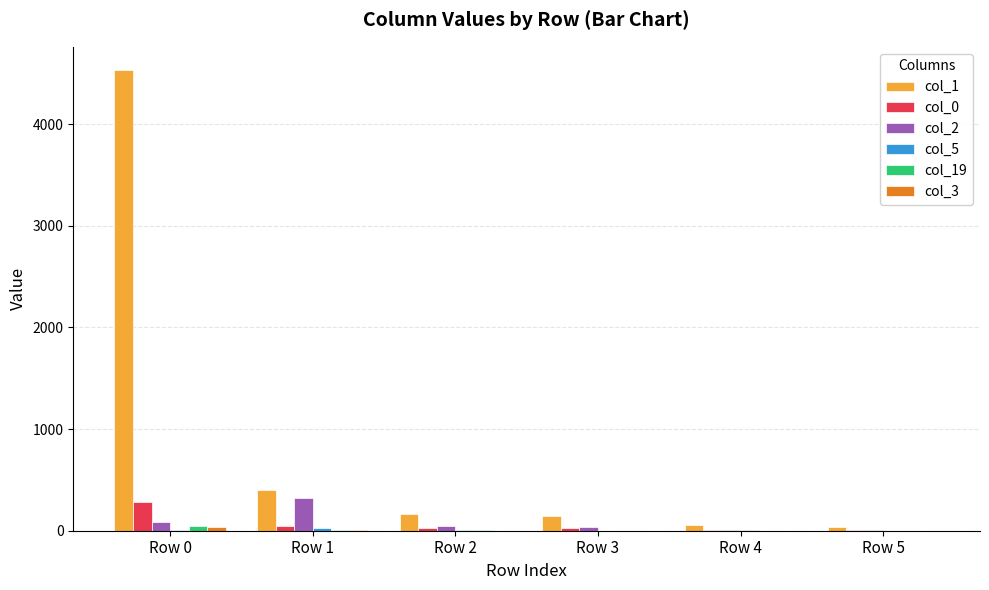

Which series has the largest total across all categories?

col_1